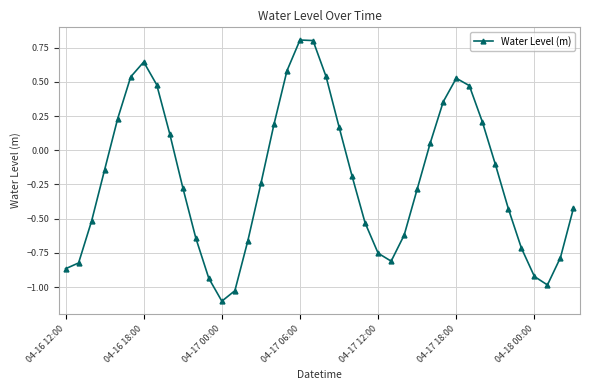

How many points are lower than both their immediate neighbors (excluding endpoints)?

3